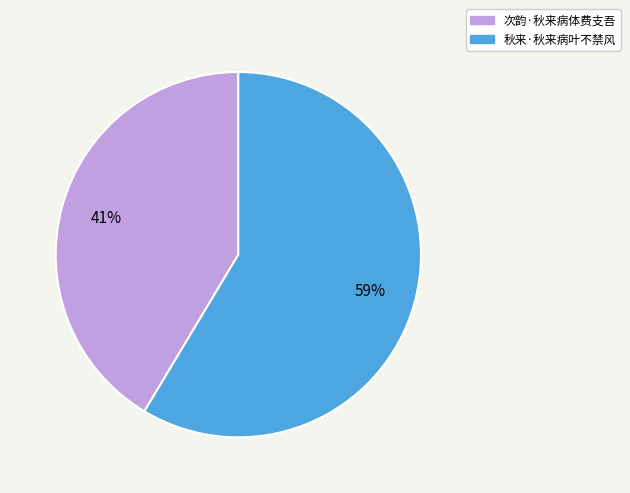

What percentage is the 秋来·秋来病叶不禁风 slice, to the nearest percent?

59%